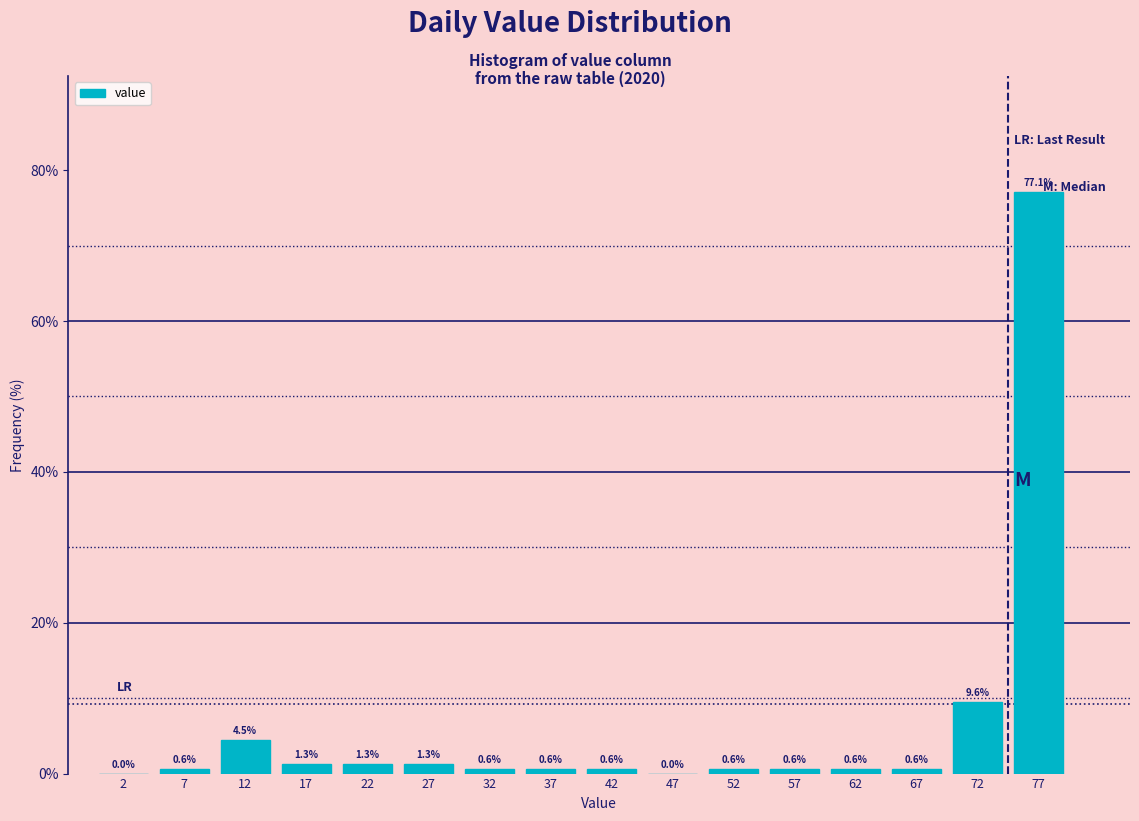

Reading left to right, list every bar in this chart as the range it spans on the x-axis followed by its height.

0 to 5: 0.0
5 to 10: 0.6
10 to 15: 4.5
15 to 20: 1.3
20 to 25: 1.3
25 to 30: 1.3
30 to 35: 0.6
35 to 40: 0.6
40 to 45: 0.6
45 to 50: 0.0
50 to 55: 0.6
55 to 60: 0.6
60 to 65: 0.6
65 to 70: 0.6
70 to 75: 9.6
75 to 80: 77.1